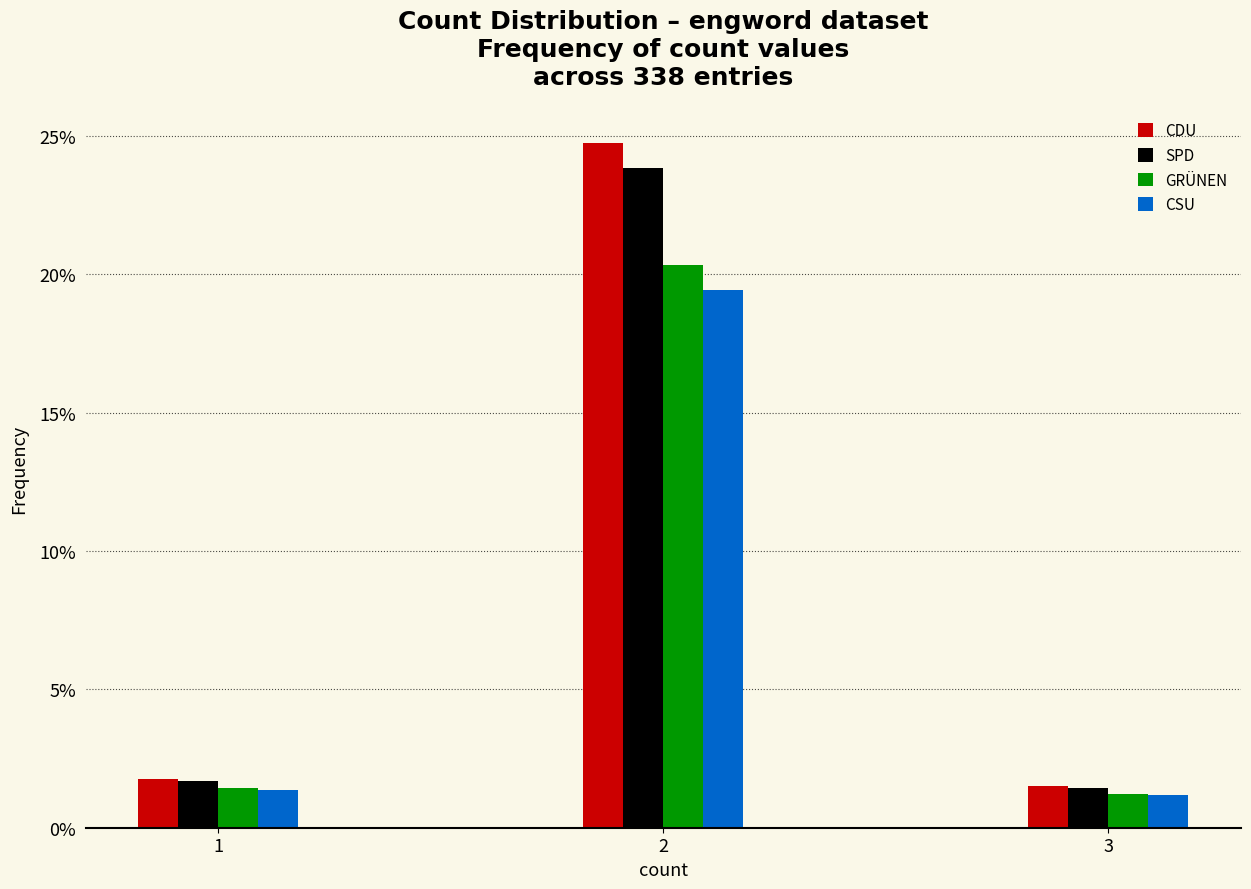

Reading left to right, extract all data points from this chart.

CDU: 1=1.7	2=24.8	3=1.5
SPD: 1=1.7	2=23.9	3=1.4
GRÜNEN: 1=1.4	2=20.3	3=1.2
CSU: 1=1.4	2=19.4	3=1.2